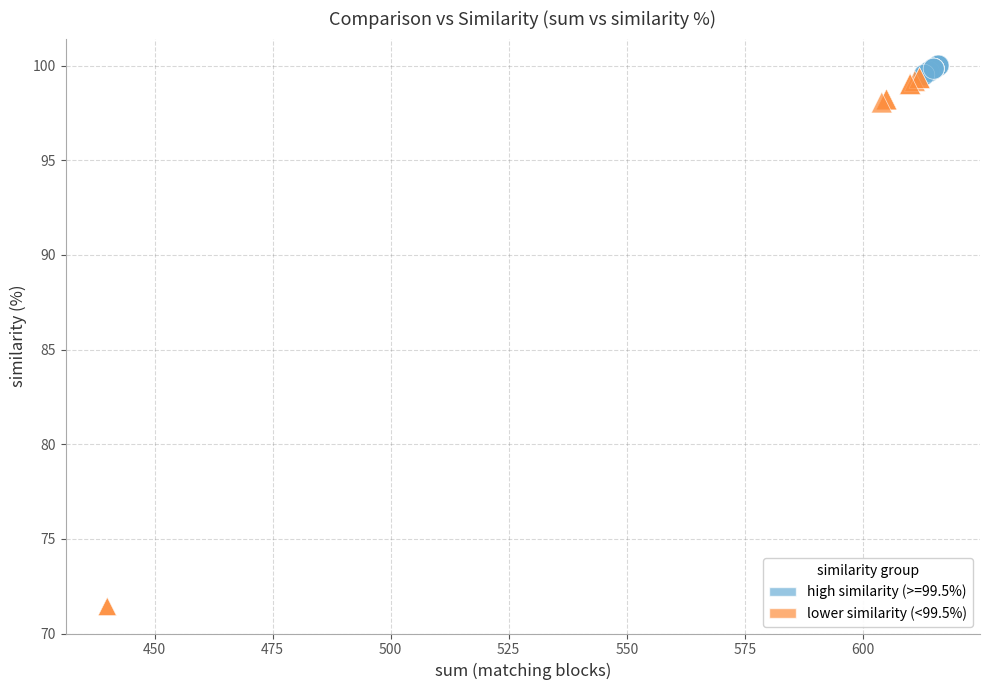

Which series has the largest Y range (max minus min)?

lower similarity (<99.5%)